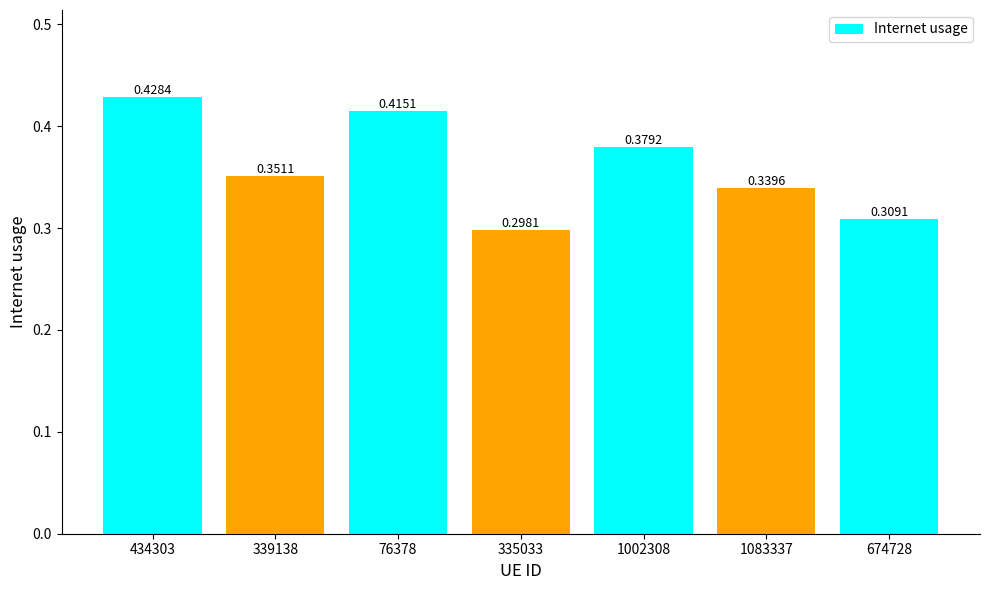

Rank the categories by value from highest to lowest.

434303, 76378, 1002308, 339138, 1083337, 674728, 335033